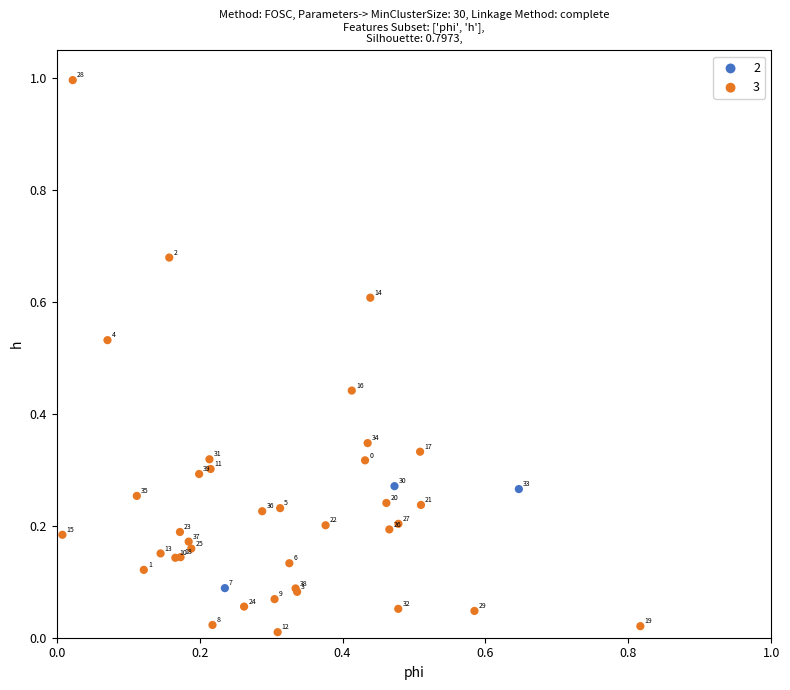

Which series has the largest Y range (max minus min)?

3